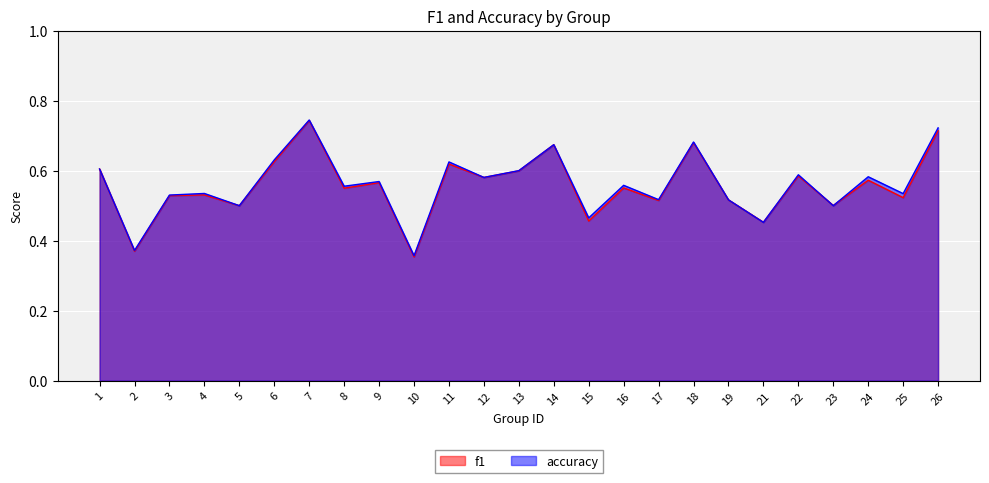

Rank the categories by f1 value from highest to lowest.

7, 26, 18, 14, 6, 11, 1, 13, 22, 12, 24, 9, 16, 8, 4, 3, 25, 19, 17, 23, 5, 15, 21, 2, 10